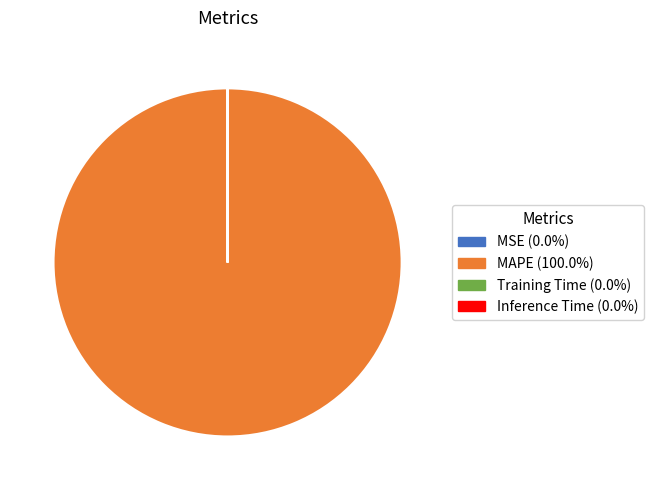

Which category has the biggest portion of the pie?

MAPE